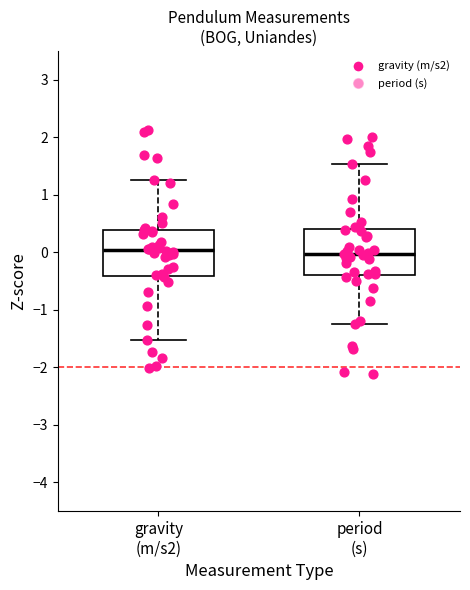

Reading left to right, transcribe this box plot: for each box, give where its median line is, the range the box spans, and where its two whiskers end, as read against the y-axis. The values are not printed on the chart, so give them approximately, as read against the axis.

gravity (m/s2): median 0.0, box -0.4 to 0.4, whiskers -1.5 to 1.3
period (s): median 0.0, box -0.4 to 0.4, whiskers -1.2 to 1.5